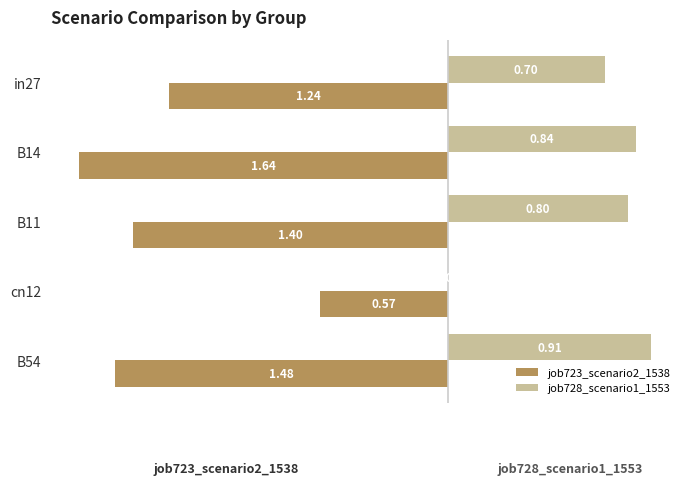

What is the average value of the job723_scenario2_1538 series?

-1.3